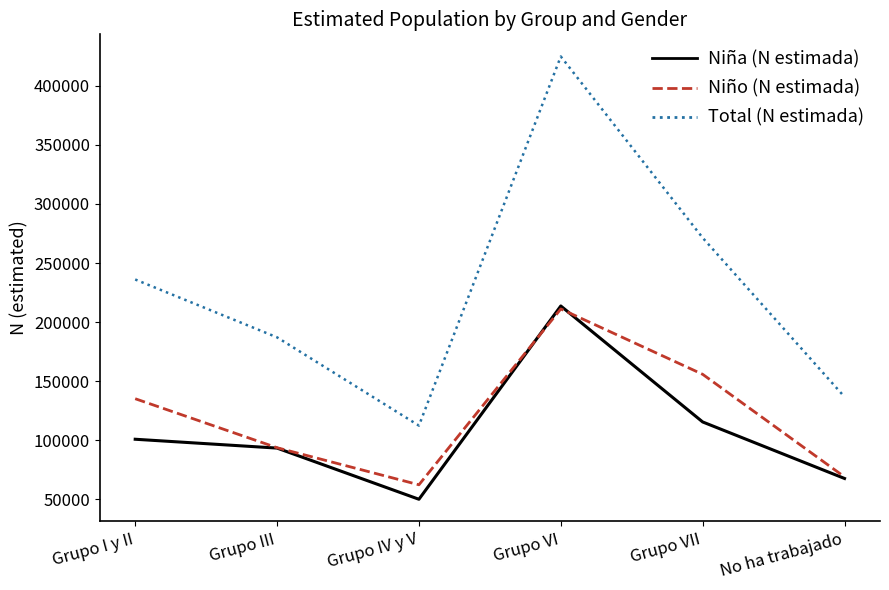

What value does the Niño (N estimada) series have at Grupo I y II?

135176